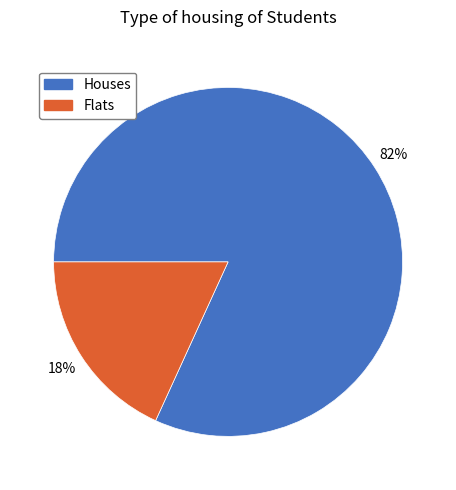

To the nearest percent, what is the difference between the largest and smallest slice percentages?

64%